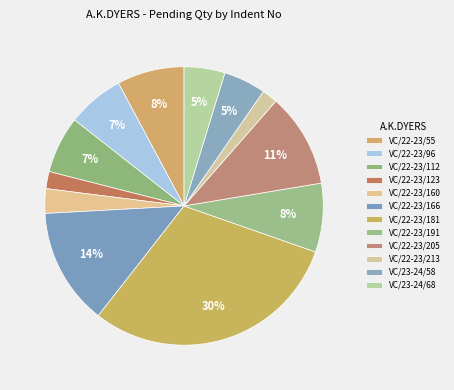

Count the number of slices in the pie.

12